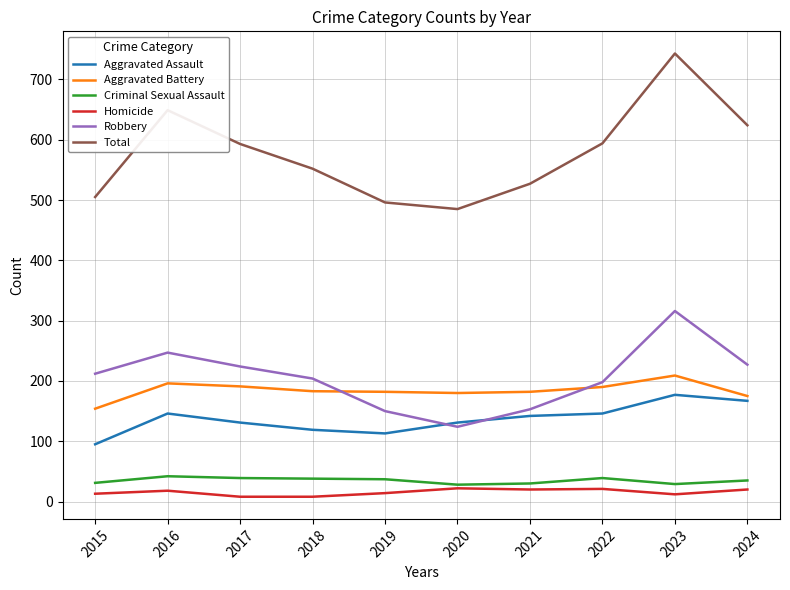

At which category does the chart reach its peak across all series?

2023